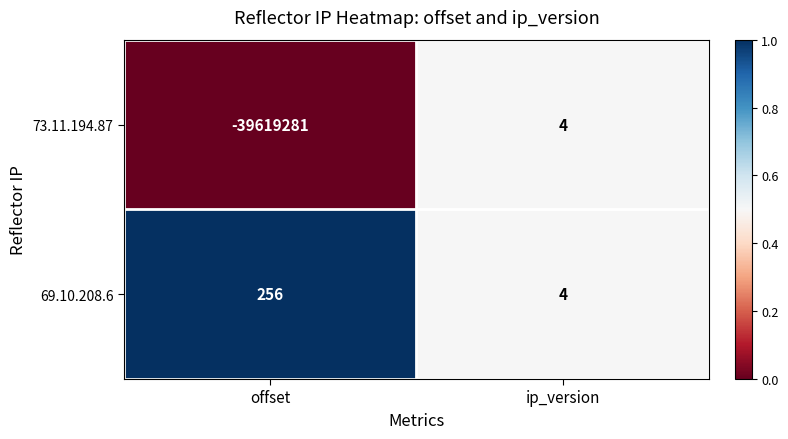

What is the difference between the maximum and minimum values in the 69.10.208.6 series?

252